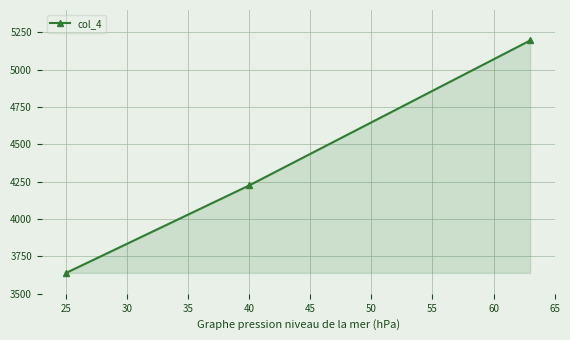

Reading left to right, extract all data points from this chart.

3640	4226	5196